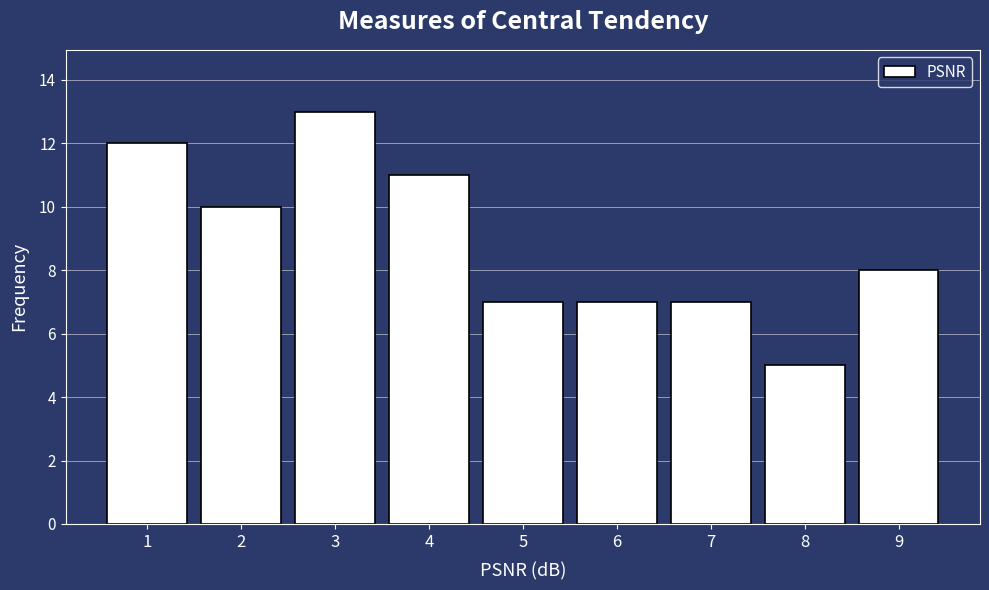

Reading left to right, what are all the values shown in this chart?

12	10	13	11	7	7	7	5	8